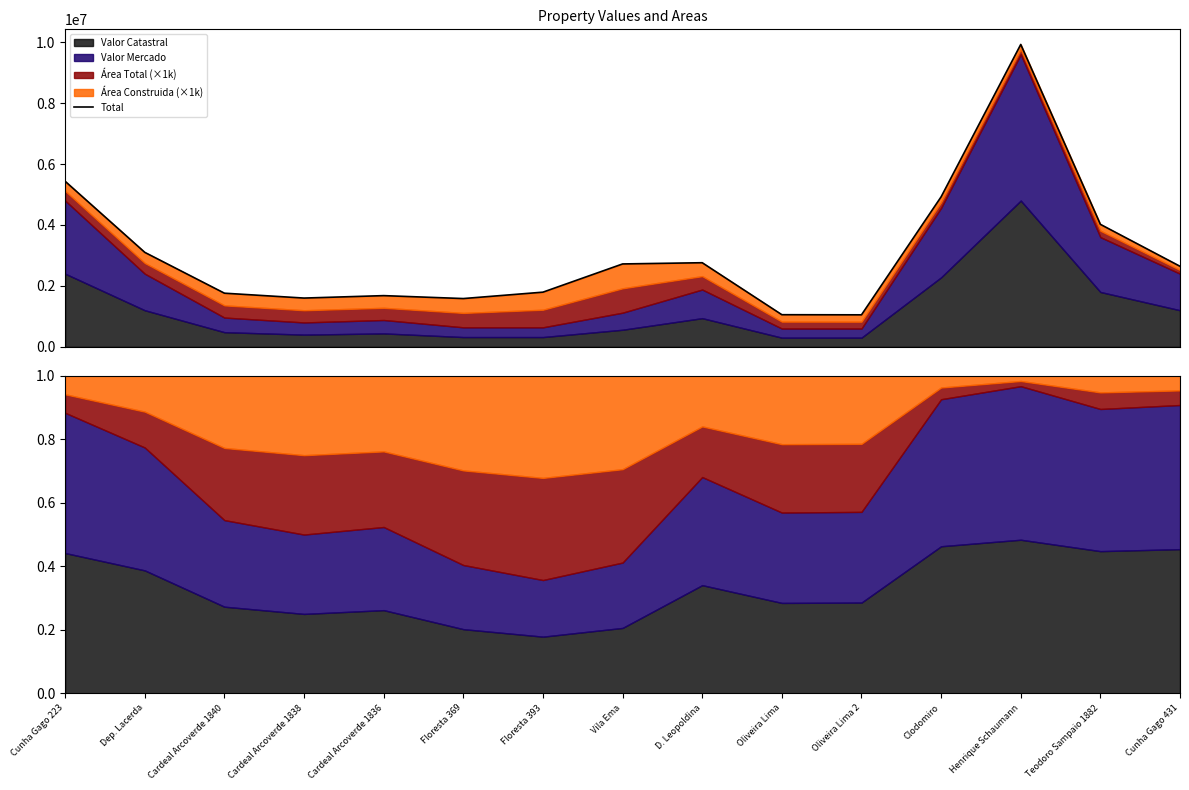

Does the chart have visible grid lines?

No